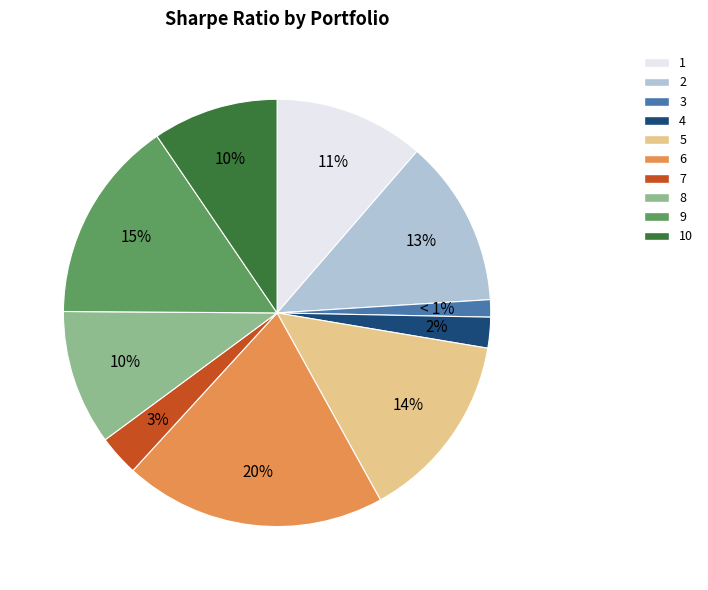

To the nearest percent, what is the average slice percentage?

10%